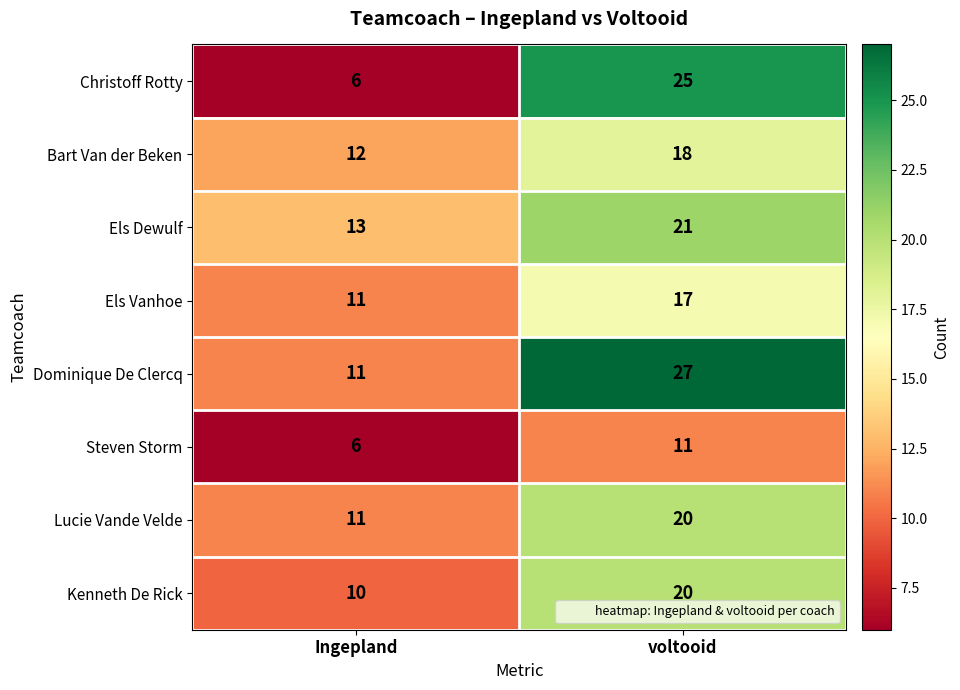

Reading right to left, extract all data points from this chart.

Christoff Rotty: 25	6
Bart Van der Beken: 18	12
Els Dewulf: 21	13
Els Vanhoe: 17	11
Dominique De Clercq: 27	11
Steven Storm: 11	6
Lucie Vande Velde: 20	11
Kenneth De Rick: 20	10